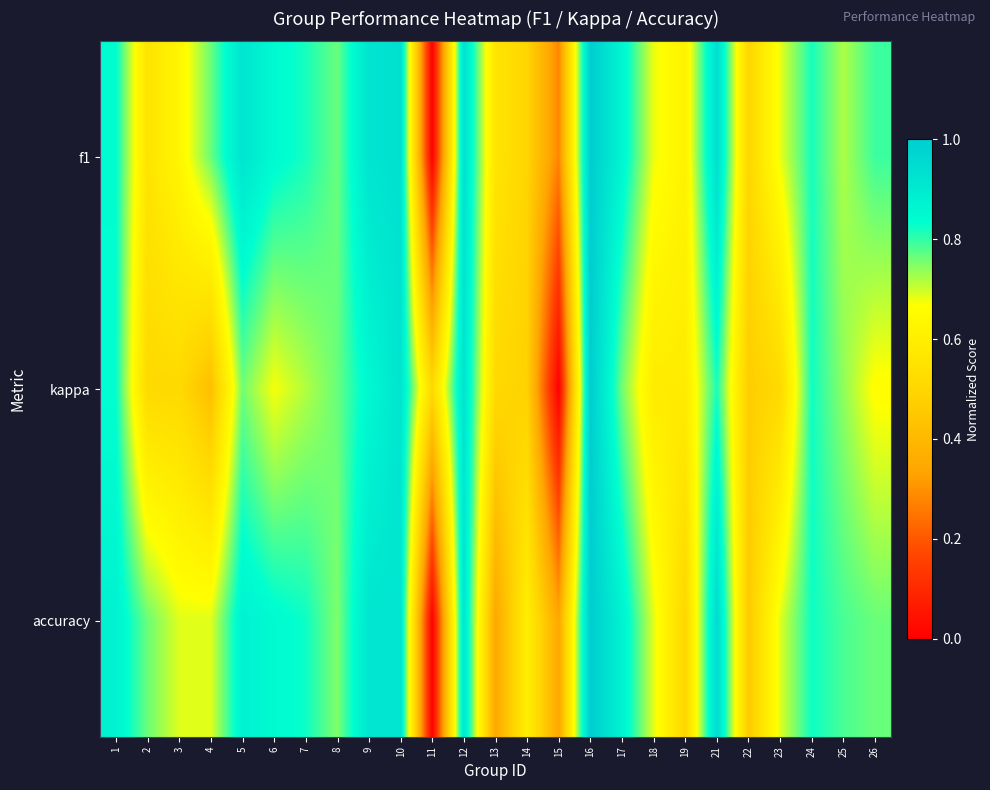

Which series has the largest range (max minus min)?

f1